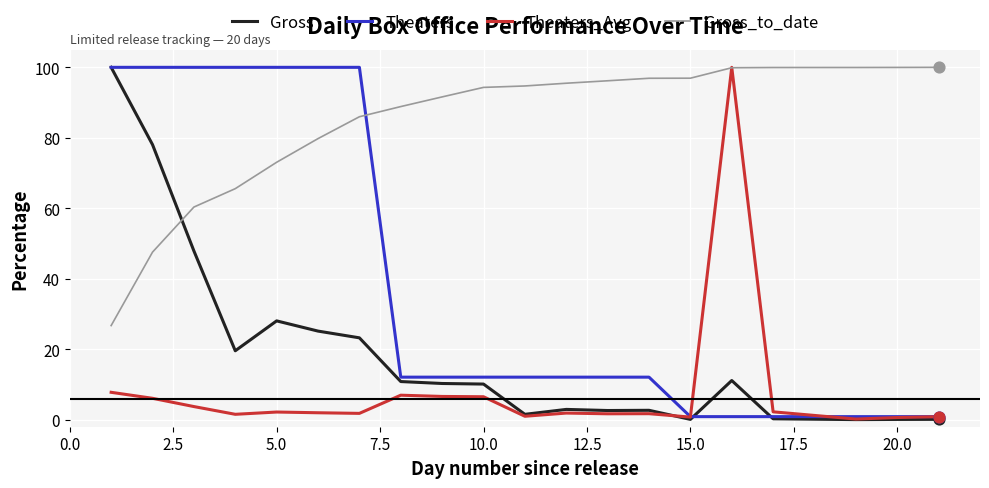

How many times do Gross and Gross_to_date cross each other?

1